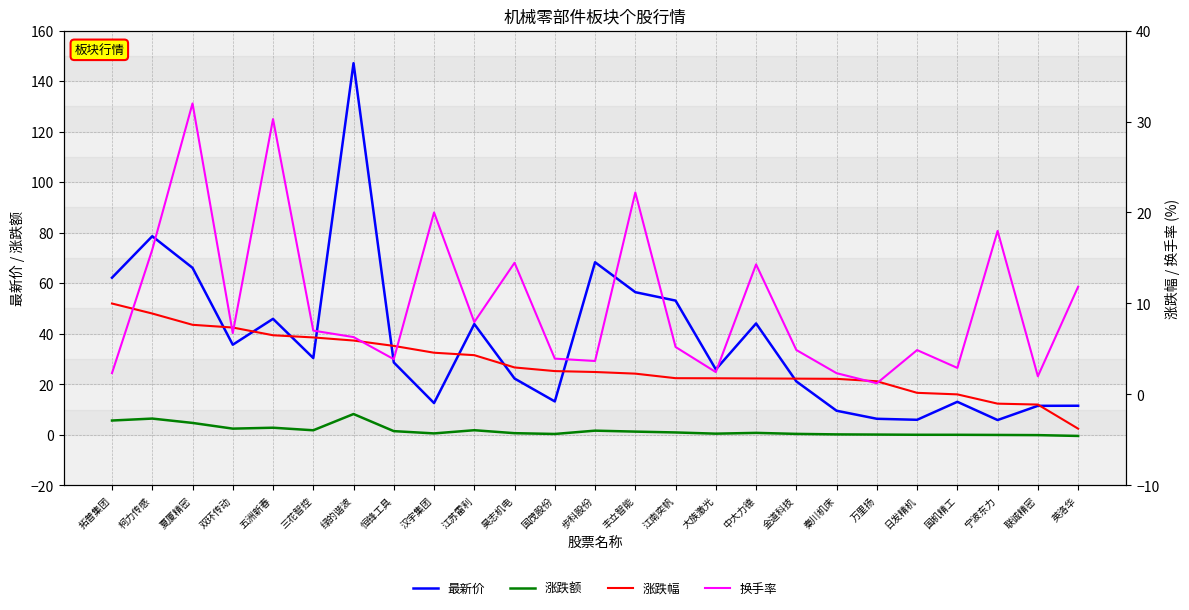

Which category has the highest value in the 最新价 series?

绿的谐波